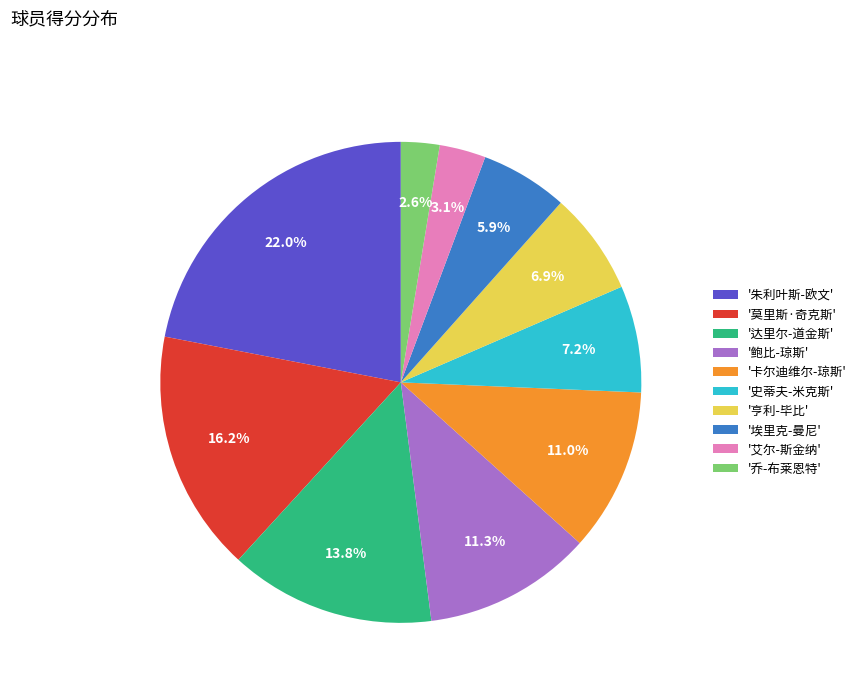

What is the ratio of the value at '亨利-毕比' to the value at '埃里克-曼尼'?

1.2